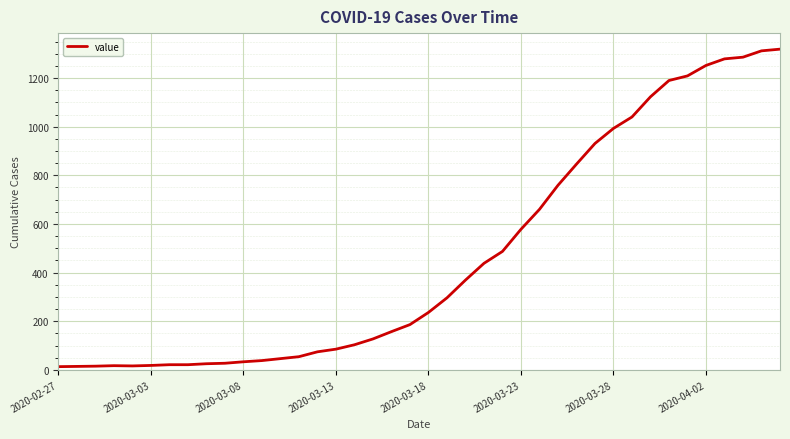

What is the maximum value shown in the chart?

1319